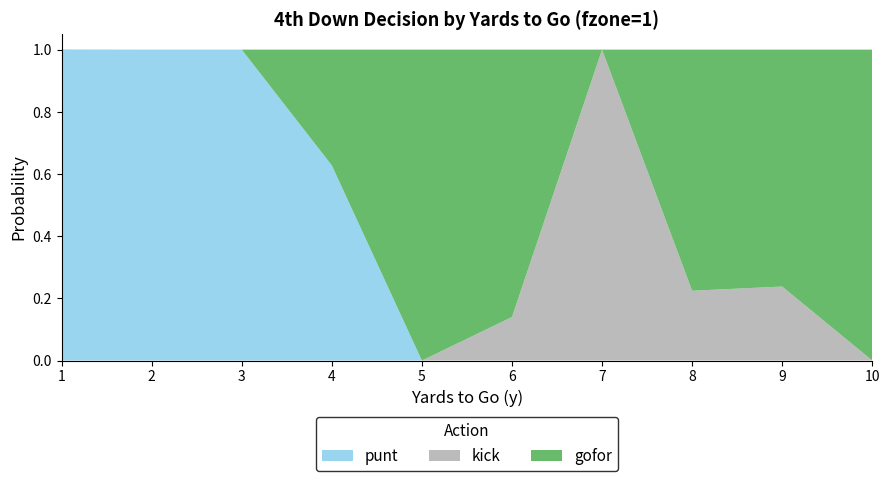

Reading right to left, what are all the values shown in this chart?

punt: 10=0.0	9=0.0	8=0.0	7=0.0	6=0.0	5=0.0	4=0.6	3=1.0	2=1.0	1=1.0
kick: 10=0.0	9=0.2	8=0.2	7=1.0	6=0.1	5=0.0	4=0.0	3=0.0	2=0.0	1=0.0
gofor: 10=1.0	9=0.8	8=0.8	7=0.0	6=0.9	5=1.0	4=0.4	3=0.0	2=0.0	1=0.0